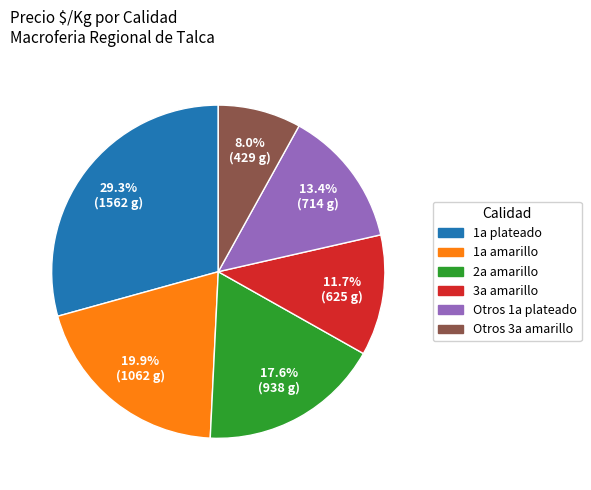

Is there a majority slice in this chart?

No